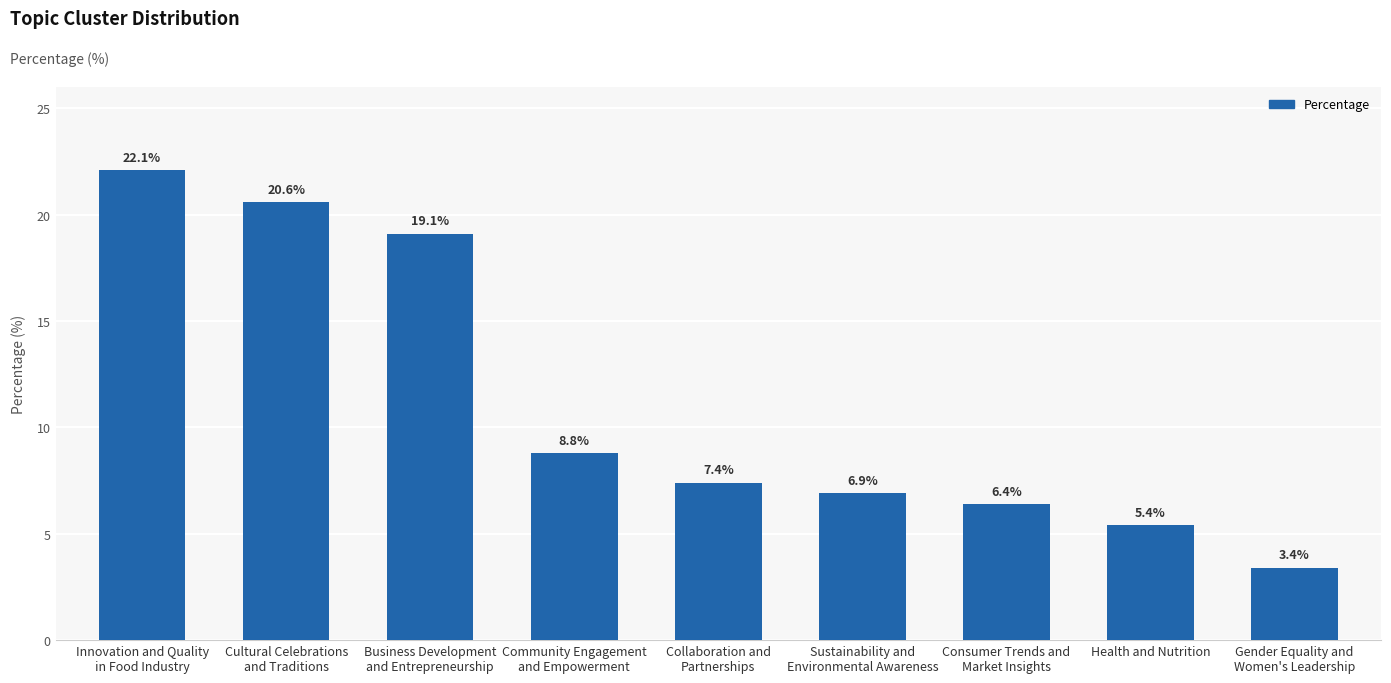

What is the value of the 2nd bar from the left?

20.6